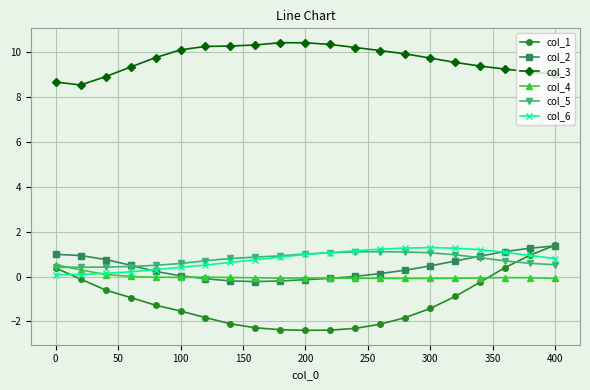

Which series has the largest total across all categories?

col_3